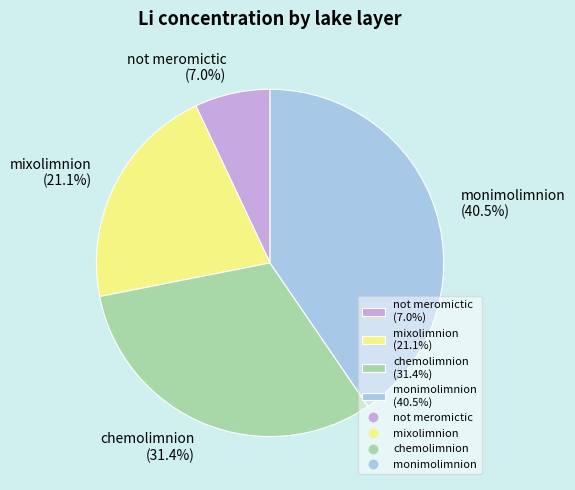

Which slice is the largest?

monimolimnion (40.5%)